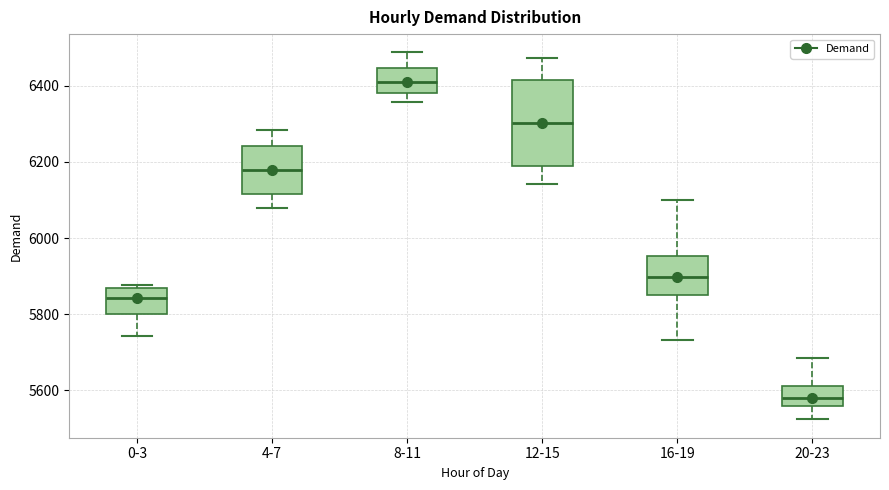

Reading left to right, read every box against the y-axis: the position of its median line, the range the box covers, and the ends of its whiskers. The values are not printed on the chart, so give them approximately, as read against the axis.

0-3: median 5840, box 5800 to 5860, whiskers 5740 to 5880
4-7: median 6180, box 6120 to 6240, whiskers 6080 to 6280
8-11: median 6420, box 6380 to 6440, whiskers 6360 to 6480
12-15: median 6300, box 6180 to 6420, whiskers 6140 to 6480
16-19: median 5900, box 5860 to 5960, whiskers 5740 to 6100
20-23: median 5580, box 5560 to 5620, whiskers 5520 to 5680